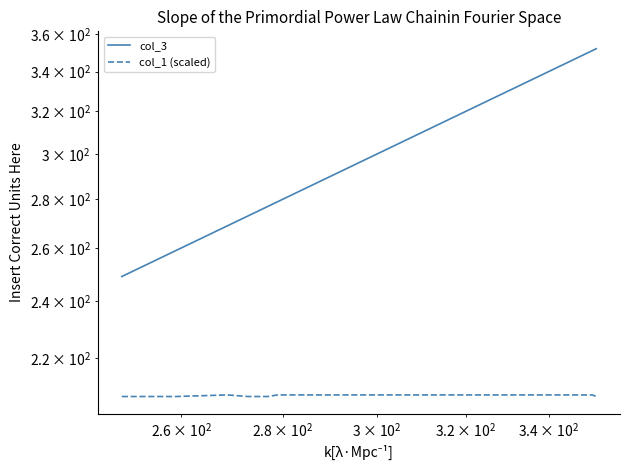

True or false: col_1 (scaled) and col_3 intersect in this chart.

False